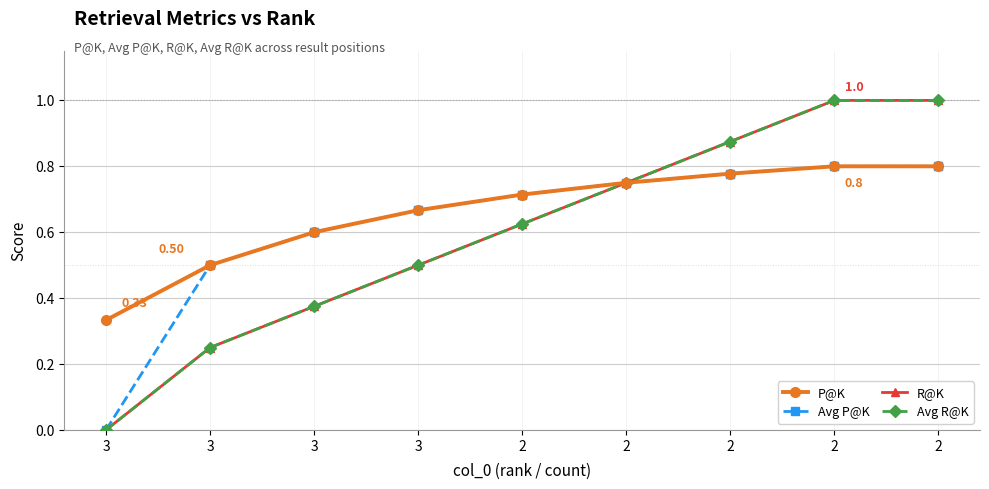

Between 3 and 2, which series saw the biggest shift?

Avg P@K